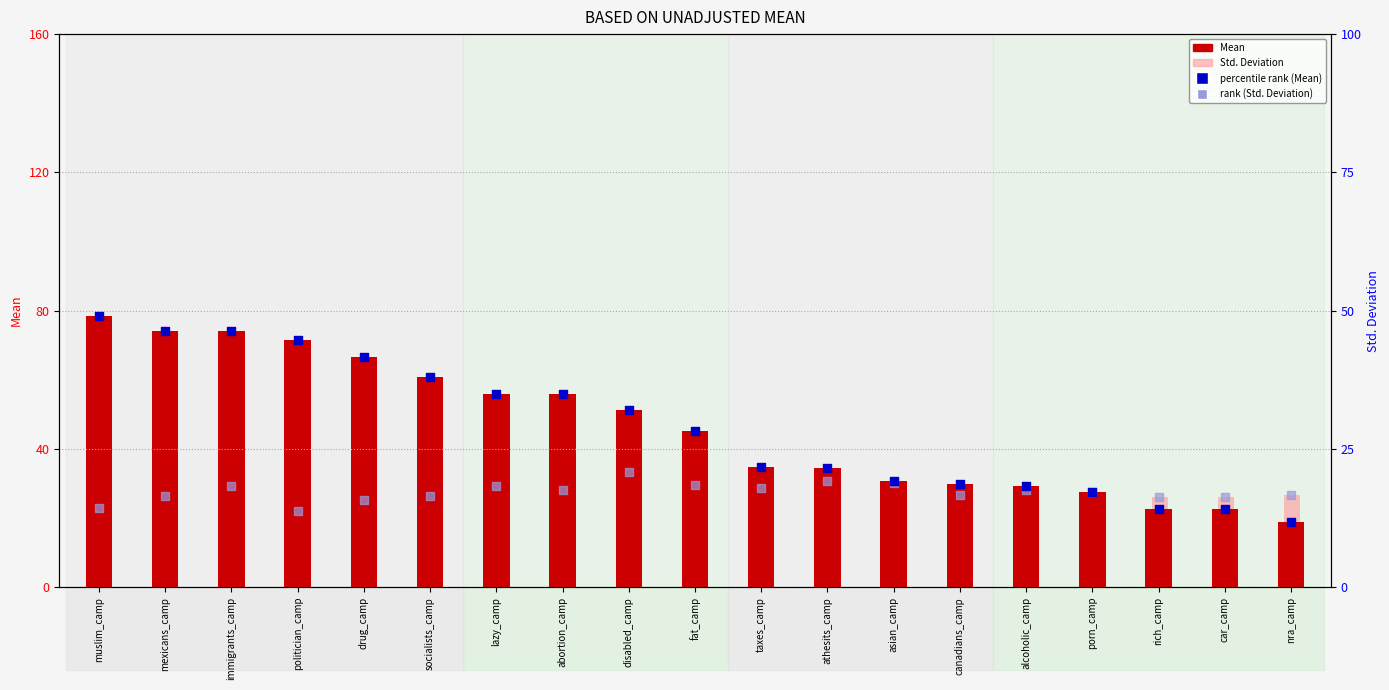

What is the total value across all series at fat_camp?

121.7